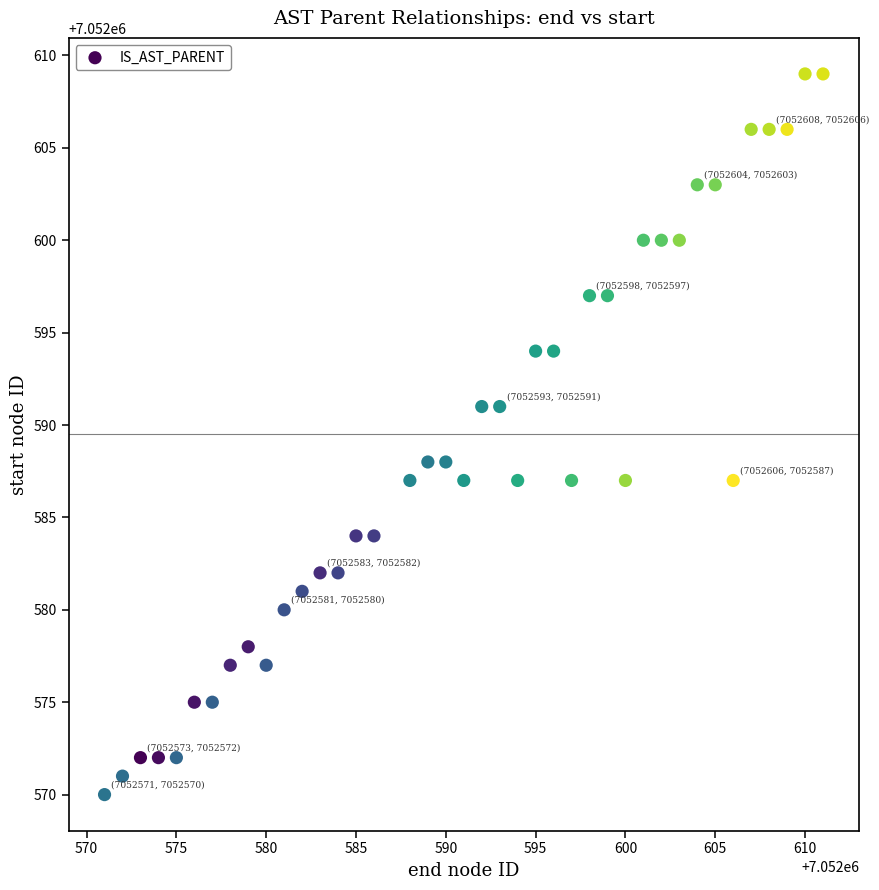

What is the range of X values (max minus min)?

40